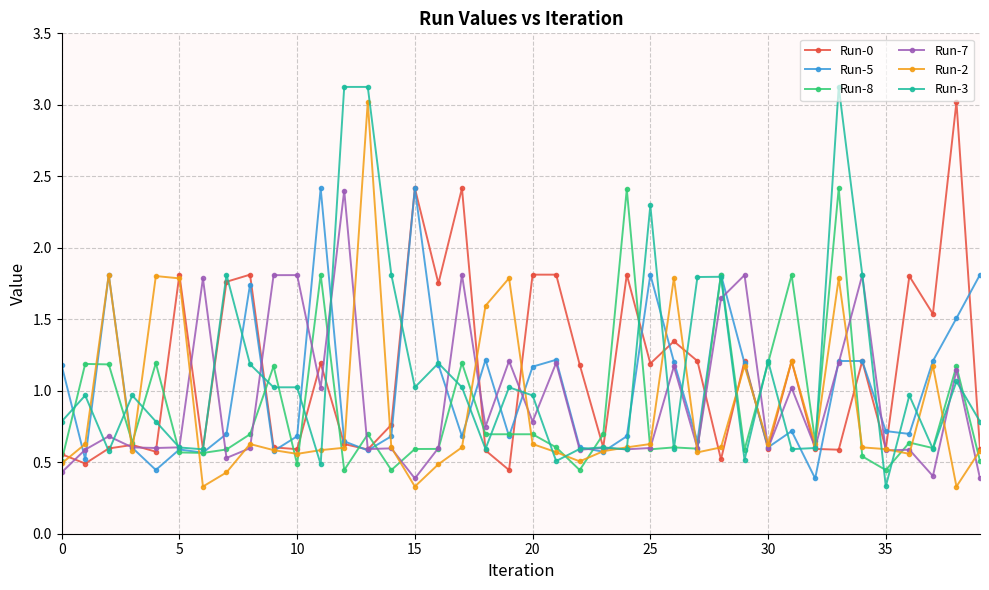

How many categories are shown in the chart?

40